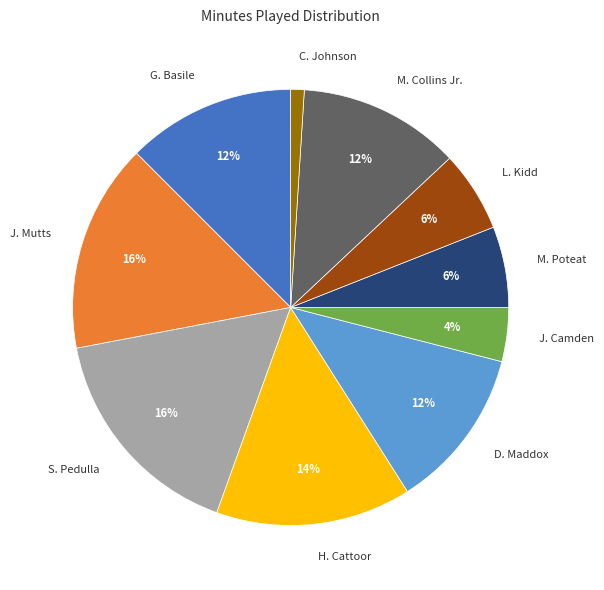

How many slices are in this pie chart?

10